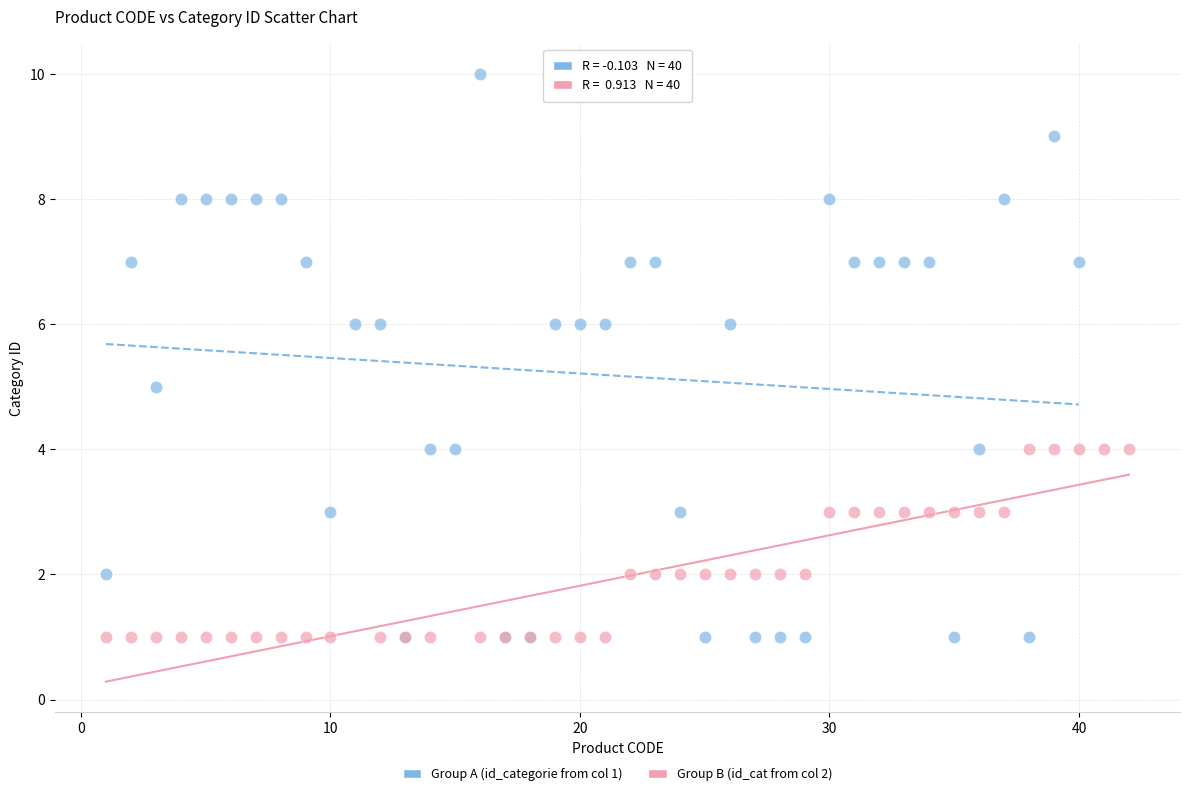

What are all the series names shown in the legend?

Group A (id_categorie from col 1), Group B (id_cat from col 2)